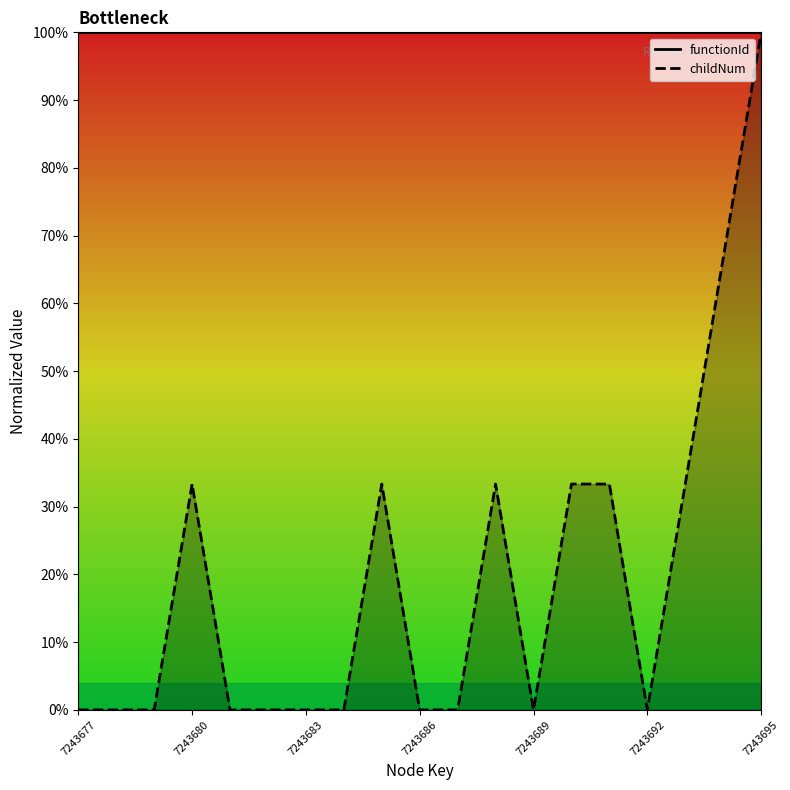

How many data points are above 0?

8